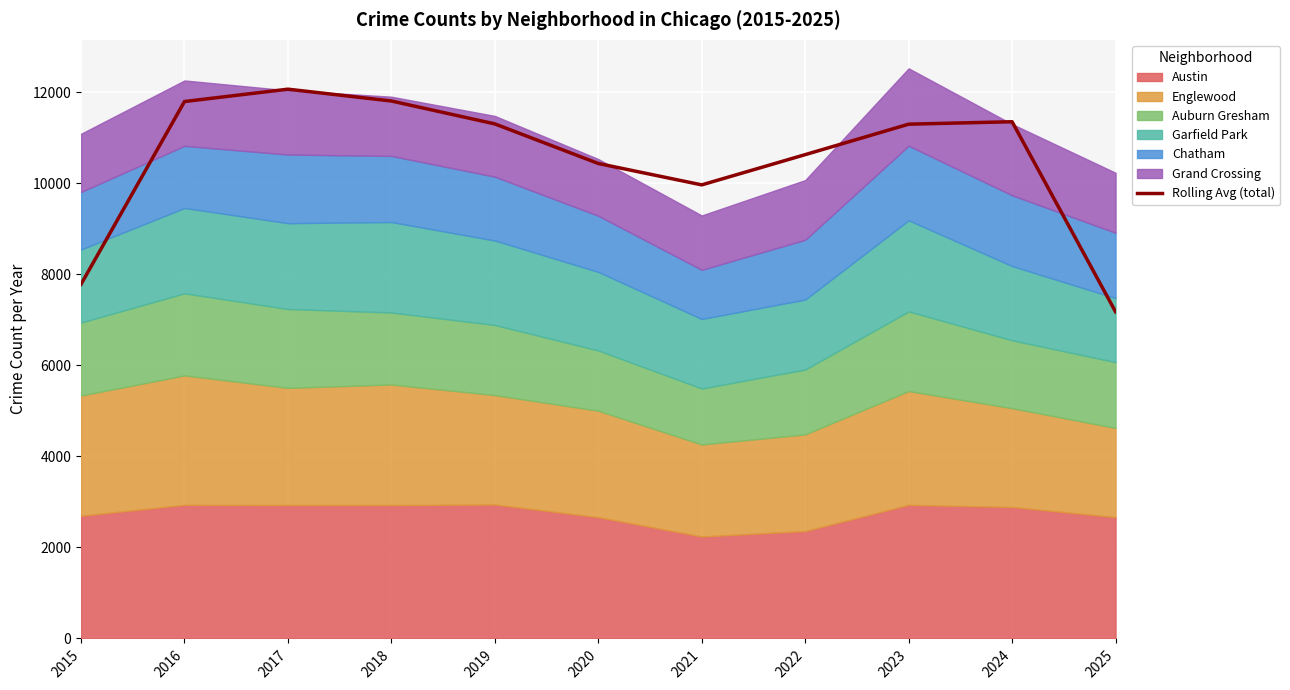

How many lines are shown in the chart?

1